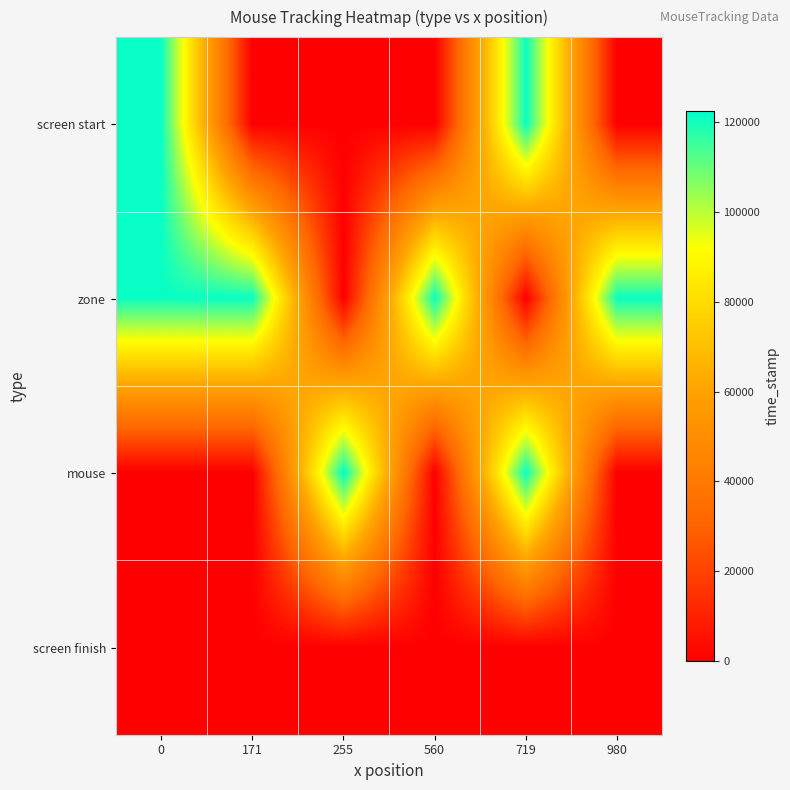

Which series changed the most between 255 and 719?

screen start